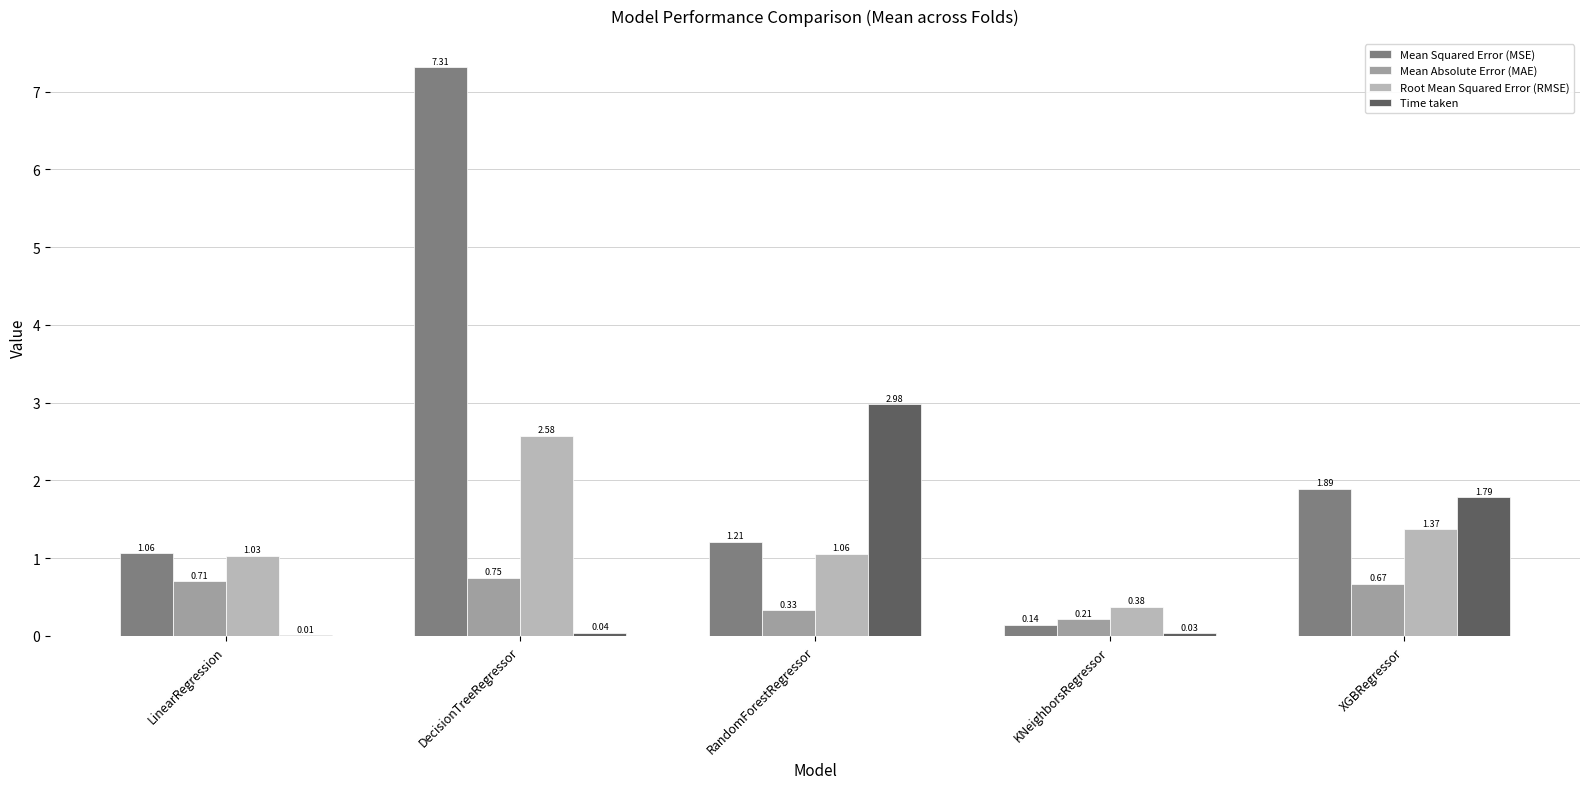

At which category does the chart reach its peak across all series?

DecisionTreeRegressor